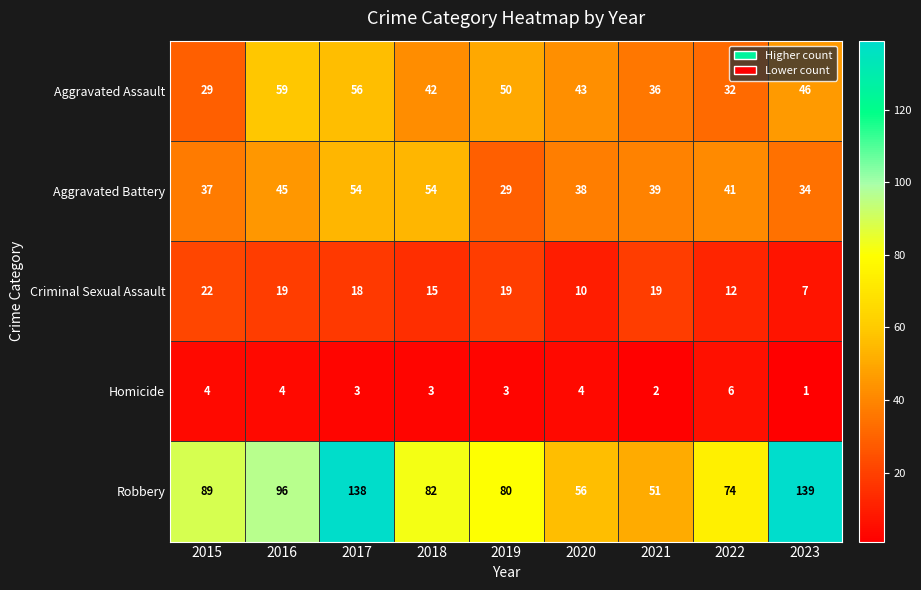

Count the number of categories in the chart.

9